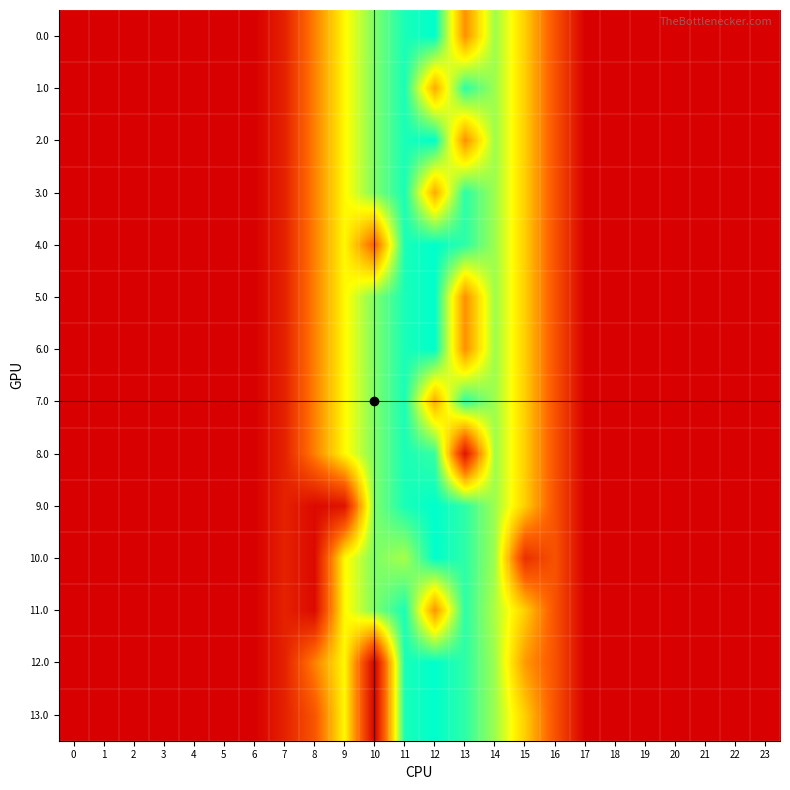

Reading left to right, what are all the values shown in this chart?

0.0: 0=0.0	1=0.0	2=0.0	3=0.0	4=0.0	5=0.0	6=0.0	7=120.6	8=430.3	9=716.9	10=916.2	11=1060.3	12=1096.7	13=467.4	14=870.6	15=615.9	16=294.5	17=0.0	18=0.0	19=0.0	20=0.0	21=0.0	22=0.0	23=0.0
1.0: 0=0.0	1=0.0	2=0.0	3=0.0	4=0.0	5=0.0	6=0.0	7=120.6	8=430.3	9=716.9	10=916.2	11=1060.3	12=531.2	13=1032.9	14=870.6	15=615.9	16=294.5	17=0.0	18=0.0	19=0.0	20=0.0	21=0.0	22=0.0	23=0.0
2.0: 0=0.0	1=0.0	2=0.0	3=0.0	4=0.0	5=0.0	6=0.0	7=120.6	8=430.3	9=716.9	10=916.2	11=1060.3	12=1096.7	13=467.4	14=870.6	15=615.9	16=294.5	17=0.0	18=0.0	19=0.0	20=0.0	21=0.0	22=0.0	23=0.0
3.0: 0=0.0	1=0.0	2=0.0	3=0.0	4=0.0	5=0.0	6=0.0	7=120.6	8=430.3	9=716.9	10=916.2	11=1060.3	12=531.2	13=1032.9	14=870.6	15=615.9	16=294.5	17=0.0	18=0.0	19=0.0	20=0.0	21=0.0	22=0.0	23=0.0
4.0: 0=0.0	1=0.0	2=0.0	3=0.0	4=0.0	5=0.0	6=0.0	7=120.6	8=430.3	9=716.9	10=350.7	11=1060.3	12=1096.7	13=1032.9	14=870.6	15=615.9	16=294.5	17=0.0	18=0.0	19=0.0	20=0.0	21=0.0	22=0.0	23=0.0
5.0: 0=0.0	1=0.0	2=0.0	3=0.0	4=0.0	5=0.0	6=0.0	7=120.6	8=430.3	9=716.9	10=916.2	11=1060.3	12=1096.7	13=467.4	14=870.6	15=615.9	16=294.5	17=0.0	18=0.0	19=0.0	20=0.0	21=0.0	22=0.0	23=0.0
6.0: 0=0.0	1=0.0	2=0.0	3=0.0	4=0.0	5=0.0	6=0.0	7=120.6	8=430.3	9=716.9	10=916.2	11=1060.3	12=1096.7	13=467.4	14=870.6	15=615.9	16=294.5	17=0.0	18=0.0	19=0.0	20=0.0	21=0.0	22=0.0	23=0.0
7.0: 0=0.0	1=0.0	2=0.0	3=0.0	4=0.0	5=0.0	6=0.0	7=120.6	8=430.3	9=716.9	10=916.2	11=1060.3	12=531.2	13=1032.9	14=870.6	15=615.9	16=294.5	17=0.0	18=0.0	19=0.0	20=0.0	21=0.0	22=0.0	23=0.0
8.0: 0=0.0	1=0.0	2=0.0	3=0.0	4=0.0	5=0.0	6=0.0	7=120.6	8=430.3	9=716.9	10=916.2	11=1060.3	12=1018.7	13=70.2	14=870.6	15=615.9	16=294.5	17=0.0	18=0.0	19=0.0	20=0.0	21=0.0	22=0.0	23=0.0
9.0: 0=0.0	1=0.0	2=0.0	3=0.0	4=0.0	5=0.0	6=0.0	7=120.6	8=35.0	9=71.5	10=916.2	11=1060.3	12=1096.7	13=1032.9	14=870.6	15=615.9	16=294.5	17=0.0	18=0.0	19=0.0	20=0.0	21=0.0	22=0.0	23=0.0
10.0: 0=0.0	1=0.0	2=0.0	3=0.0	4=0.0	5=0.0	6=0.0	7=120.6	8=35.0	9=716.9	10=916.2	11=857.9	12=1096.7	13=1032.9	14=870.6	15=172.8	16=294.5	17=0.0	18=0.0	19=0.0	20=0.0	21=0.0	22=0.0	23=0.0
11.0: 0=0.0	1=0.0	2=0.0	3=0.0	4=0.0	5=0.0	6=0.0	7=120.6	8=35.0	9=716.9	10=916.2	11=1060.3	12=477.2	13=1032.9	14=844.6	15=615.9	16=294.5	17=0.0	18=0.0	19=0.0	20=0.0	21=0.0	22=0.0	23=0.0
12.0: 0=0.0	1=0.0	2=0.0	3=0.0	4=0.0	5=0.0	6=0.0	7=120.6	8=430.3	9=716.9	10=0.0	11=1060.3	12=1096.7	13=1032.9	14=870.6	15=491.4	16=294.5	17=0.0	18=0.0	19=0.0	20=0.0	21=0.0	22=0.0	23=0.0
13.0: 0=0.0	1=0.0	2=0.0	3=0.0	4=0.0	5=0.0	6=0.0	7=120.6	8=305.9	9=716.9	10=0.0	11=1060.3	12=1096.7	13=1032.9	14=870.6	15=615.9	16=294.5	17=0.0	18=0.0	19=0.0	20=0.0	21=0.0	22=0.0	23=0.0